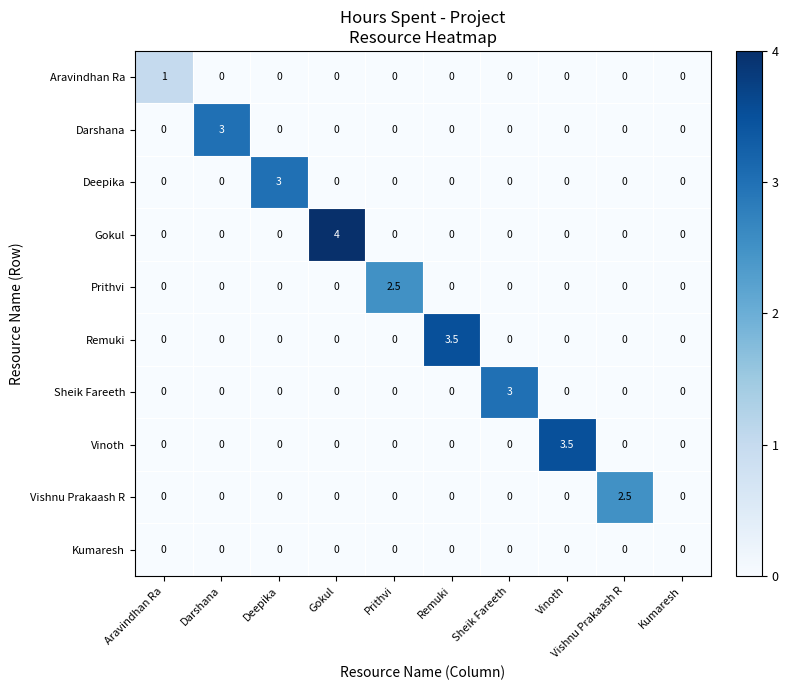

How many Vinoth values are between 0 and 1?

9